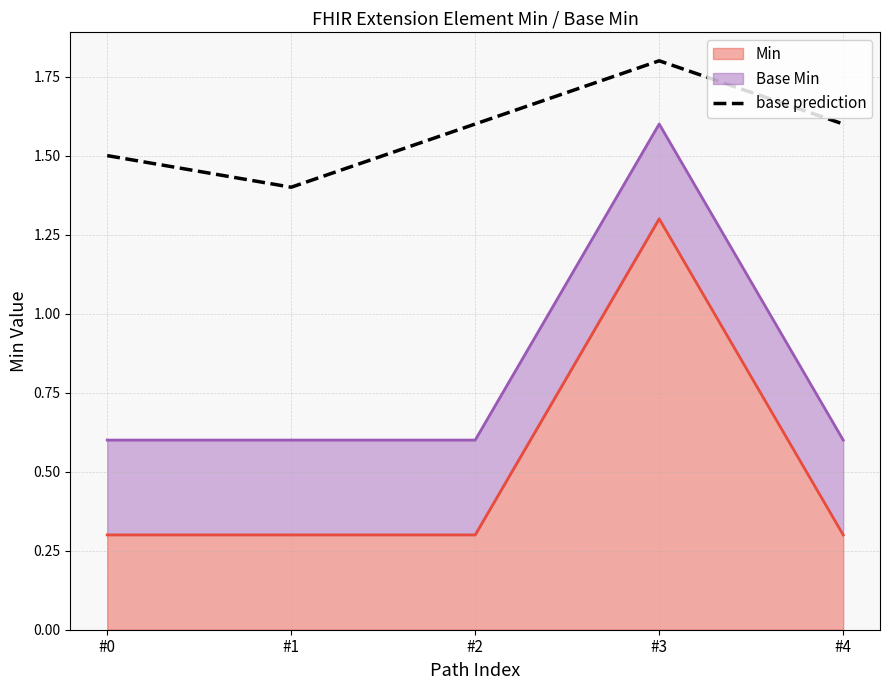

Does the chart display data point markers on the line(s)?

No